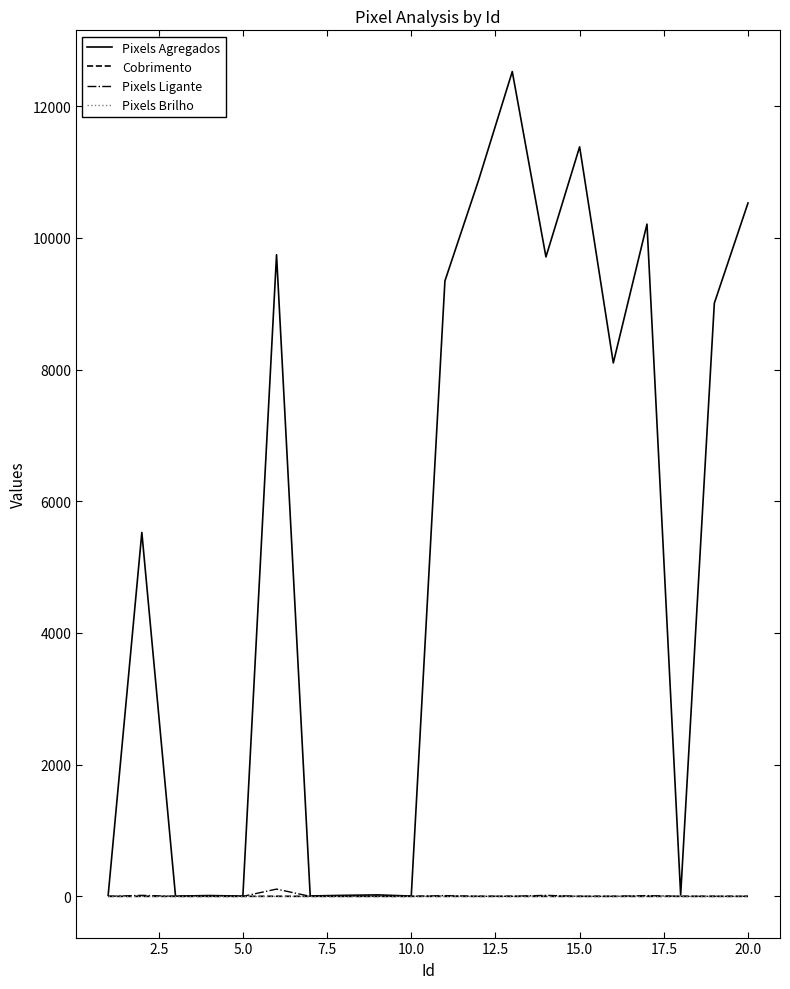

Which series has the widest spread of values?

Pixels Agregados